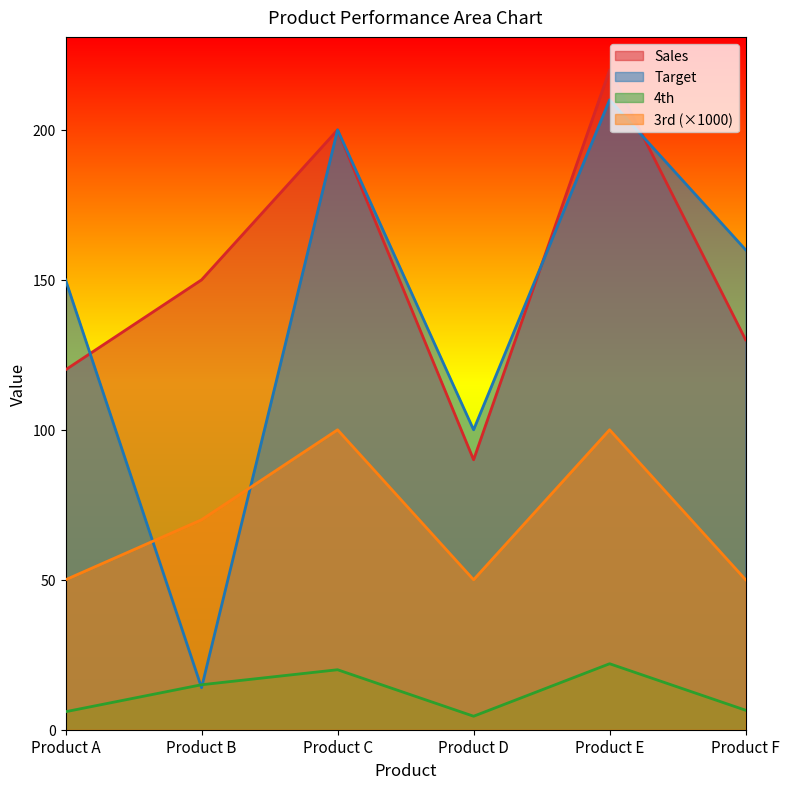

Read the 3rd value at Product B.

70.0